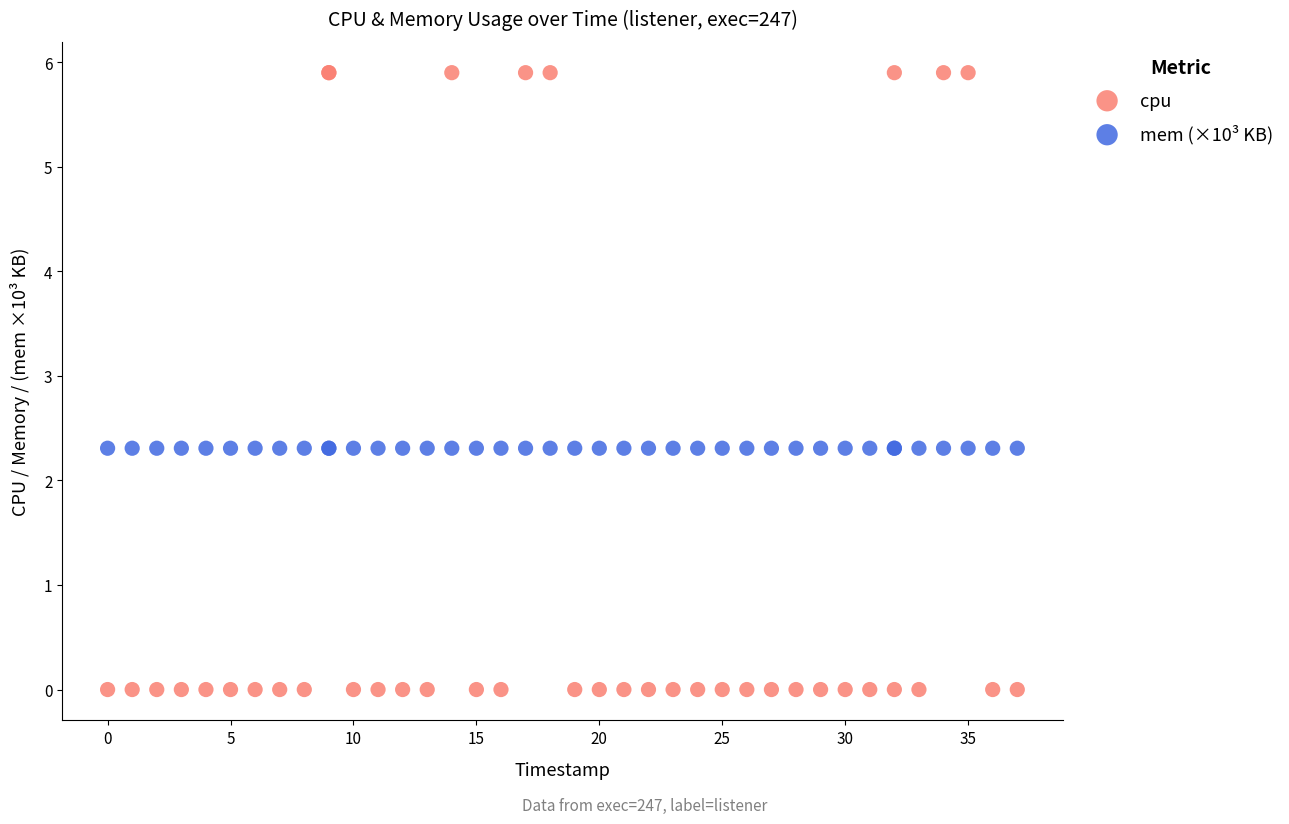

Which series reaches the minimum Y coordinate?

cpu